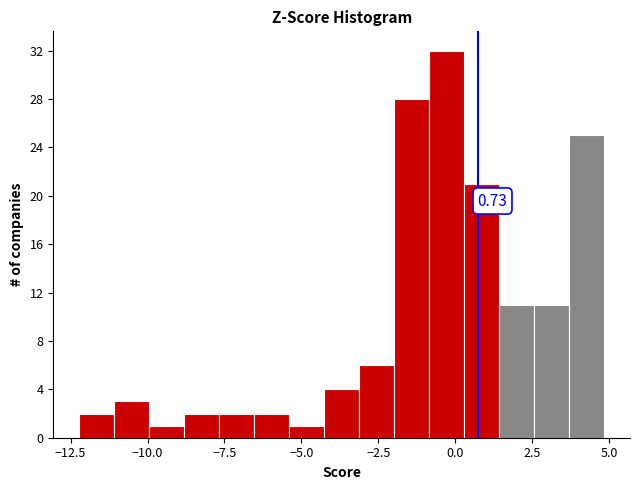

Around what value on the x-axis is the tallest bar? Give the approximate position of its centre, as read against the axis.

-0.5